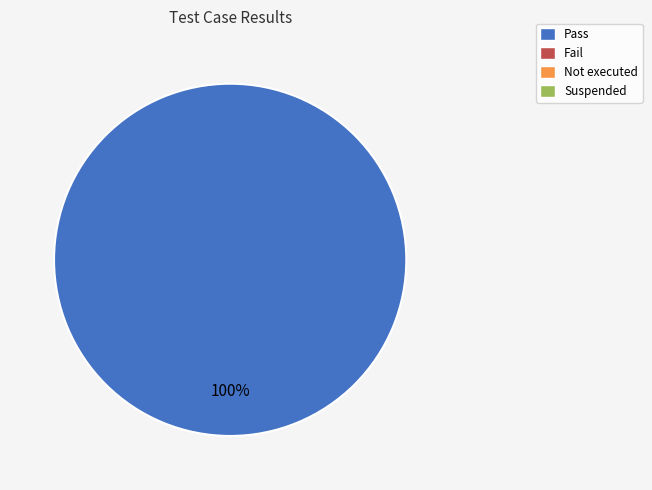

Count the number of slices in the pie.

1